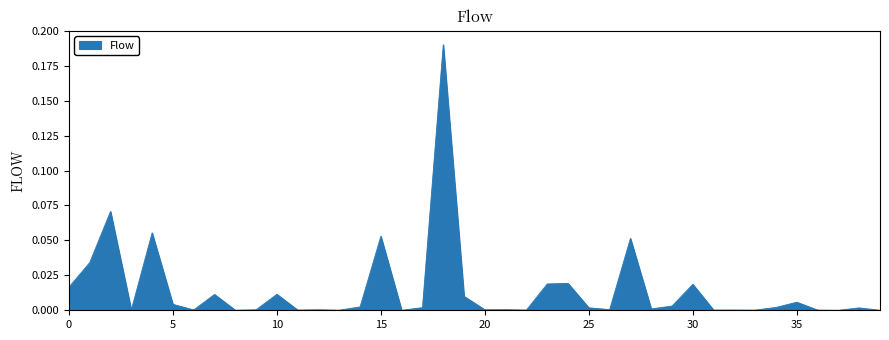

What is the greatest value displayed?

0.2